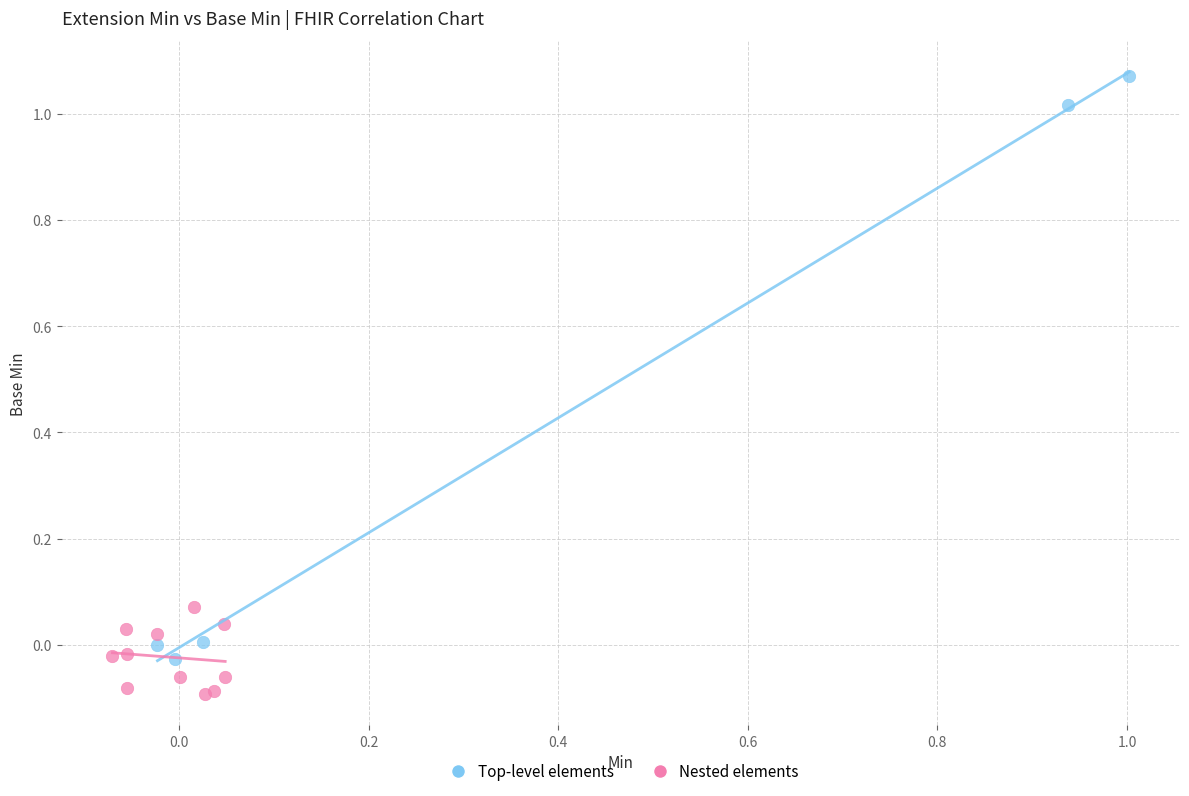

Which series contains the lowest Y value?

Nested elements